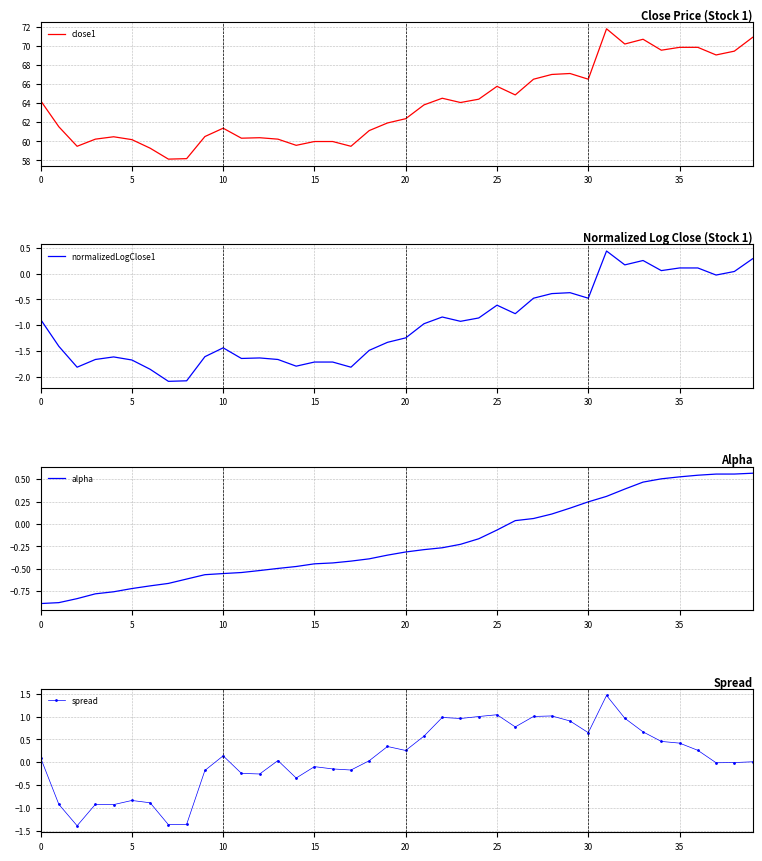

Is the value of alpha at 15 greater than the value of normalizedLogClose1 at 34?

No